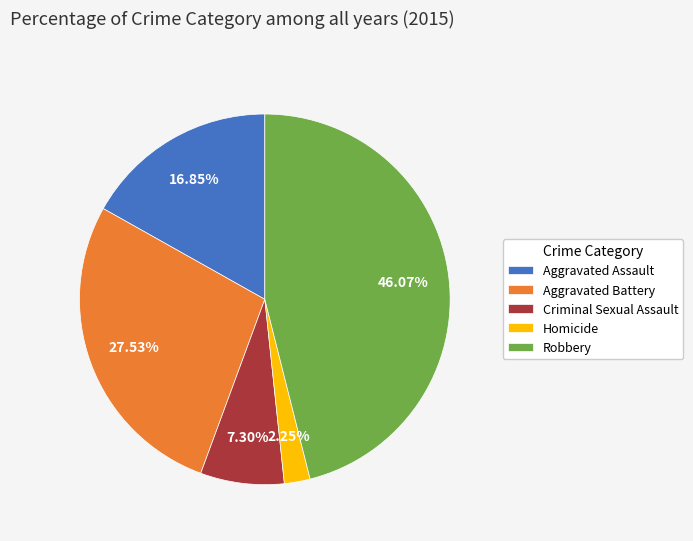

Is there any slice that represents more than half of the pie?

No